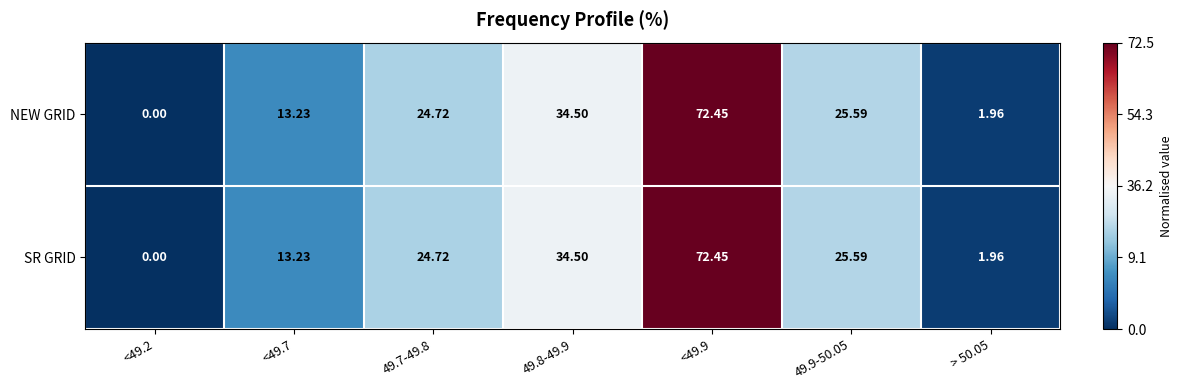

Is the value of SR GRID at <49.7 greater than the value of NEW GRID at > 50.05?

Yes